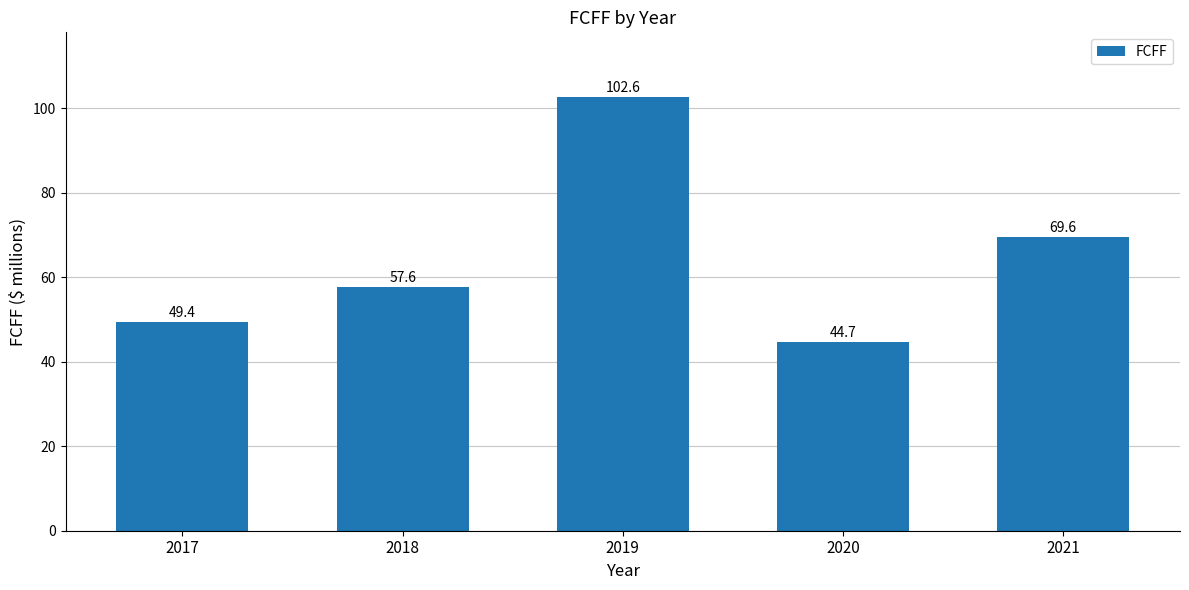

Rank the categories by value from lowest to highest.

2020, 2017, 2018, 2021, 2019